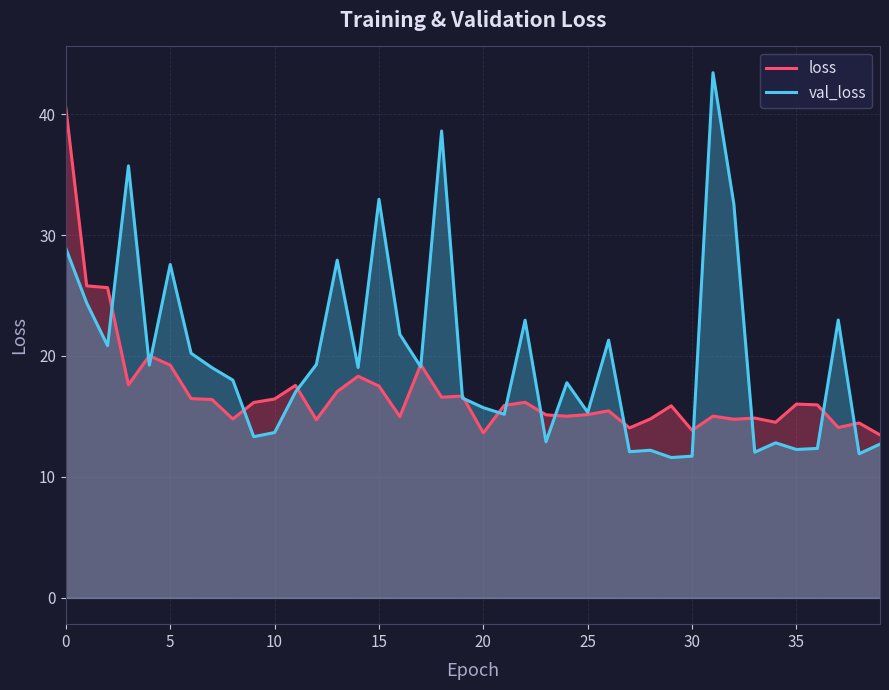

What value does the val_loss series have at 19?

16.5